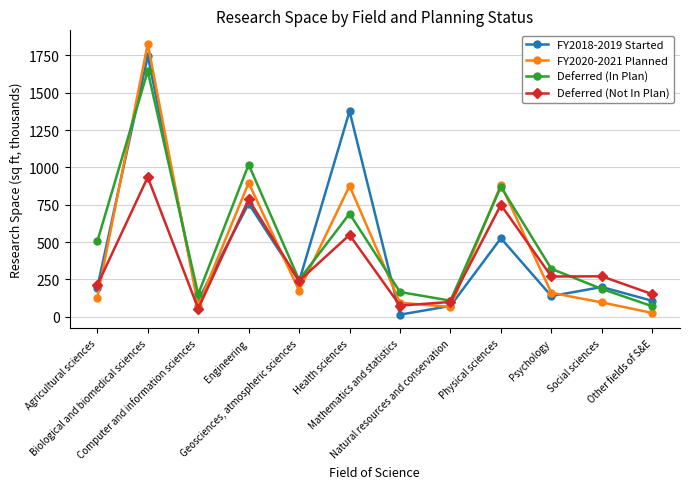

What is the label of the 1st point from the left?

Agricultural sciences